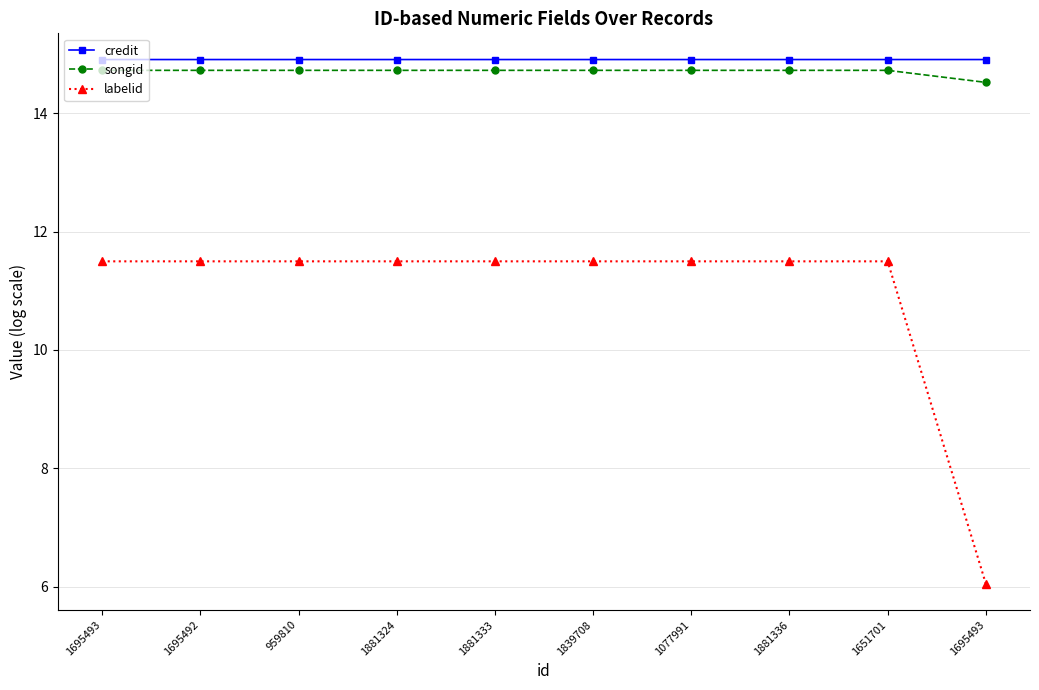

Which series has the largest range (max minus min)?

labelid